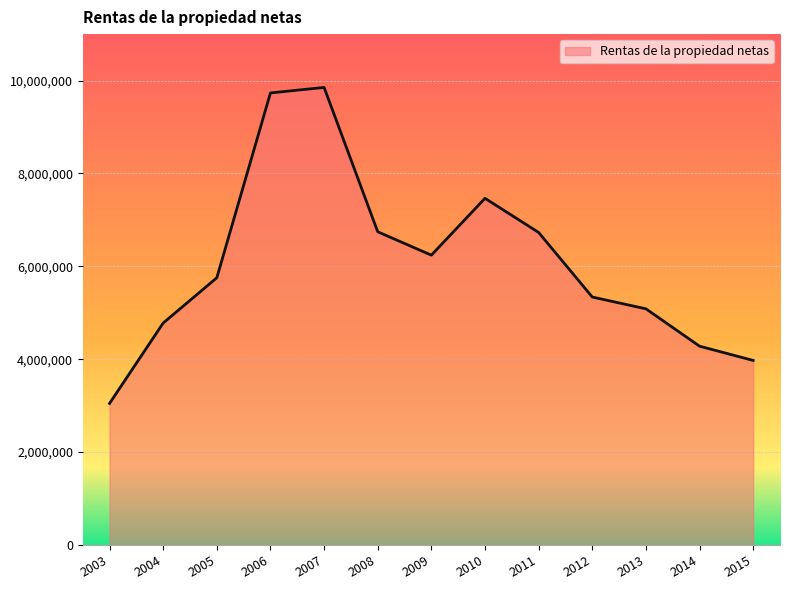

The value at 2007 is 9851939. True or false?

True